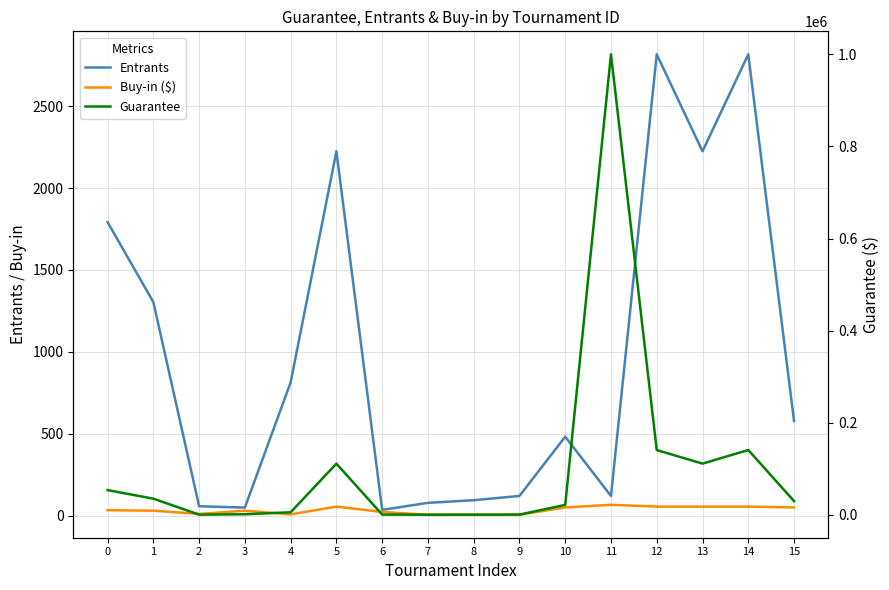

Which category has the lowest value in the Buy-in ($) series?

7